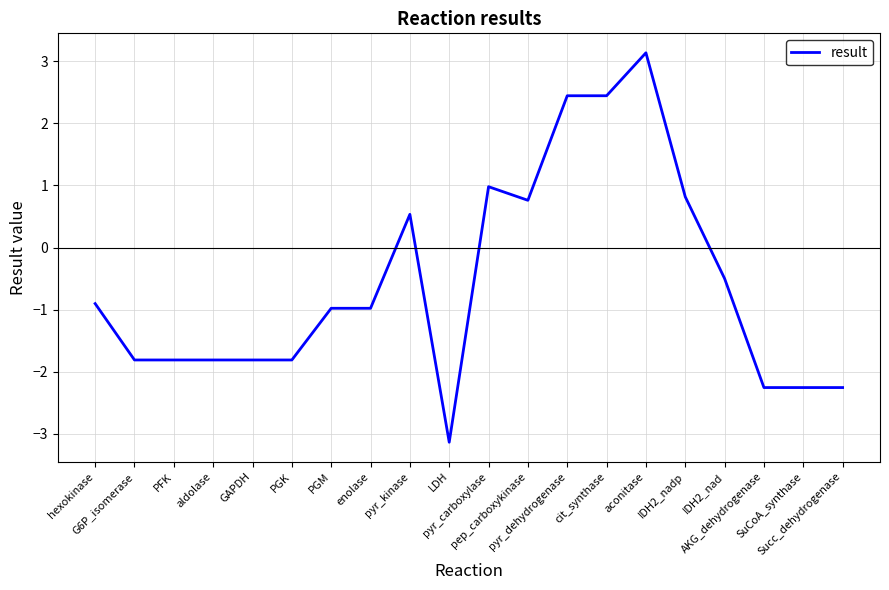

What is the difference between the maximum and minimum values?

6.3